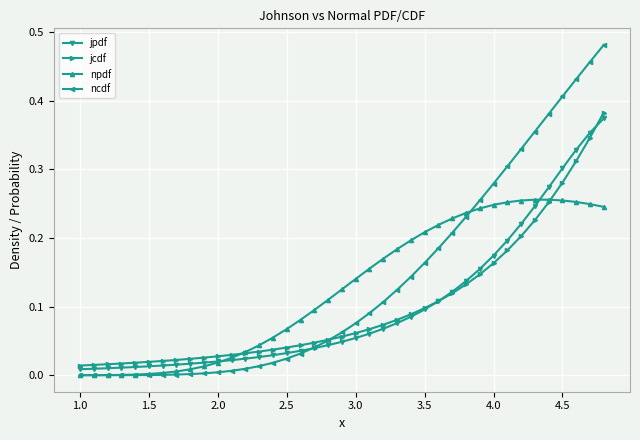

Which series has the widest spread of values?

ncdf